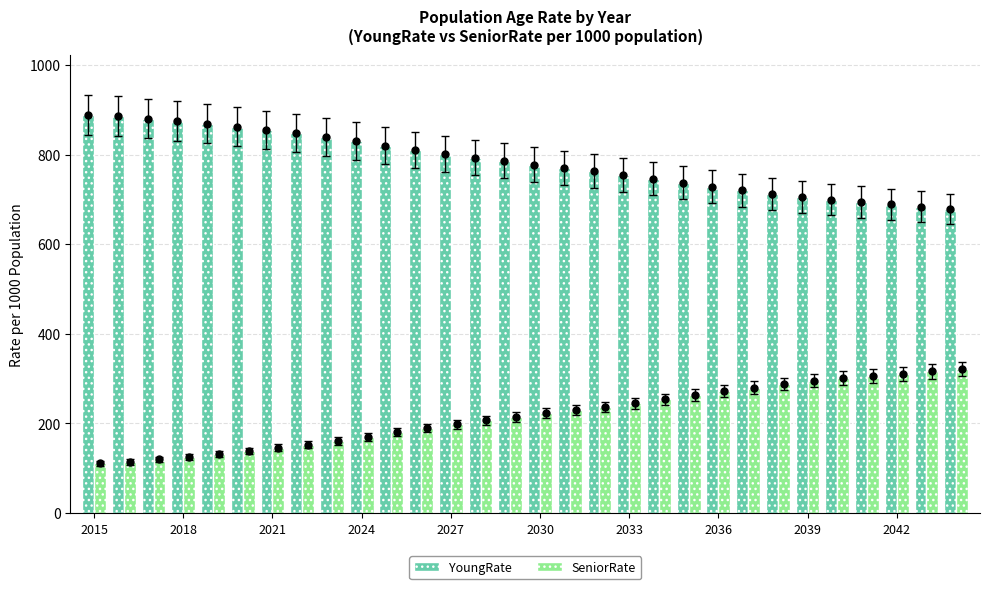

What is the difference between the maximum and minimum values in the YoungRate series?

210